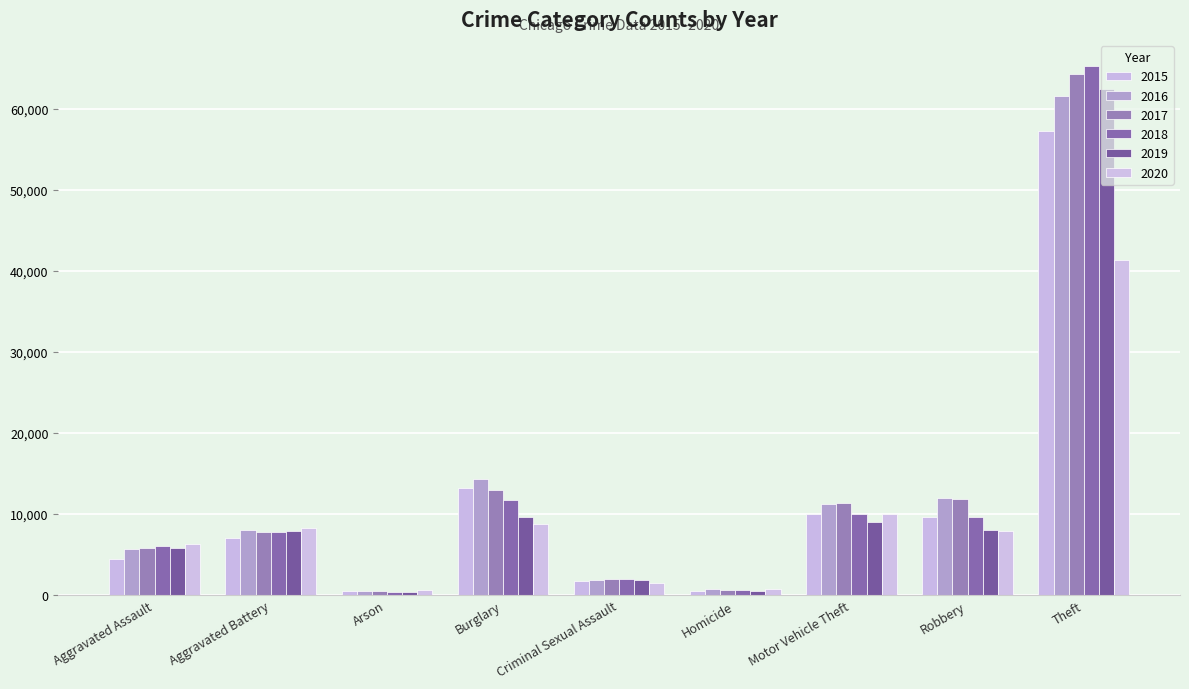

Count the number of categories in the chart.

9